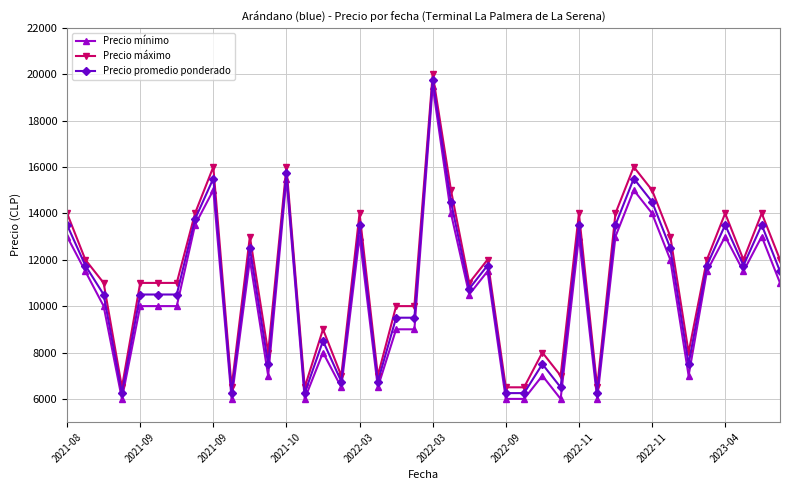

True or false: Precio promedio ponderado has more than 1 points higher than both neighbors.

True